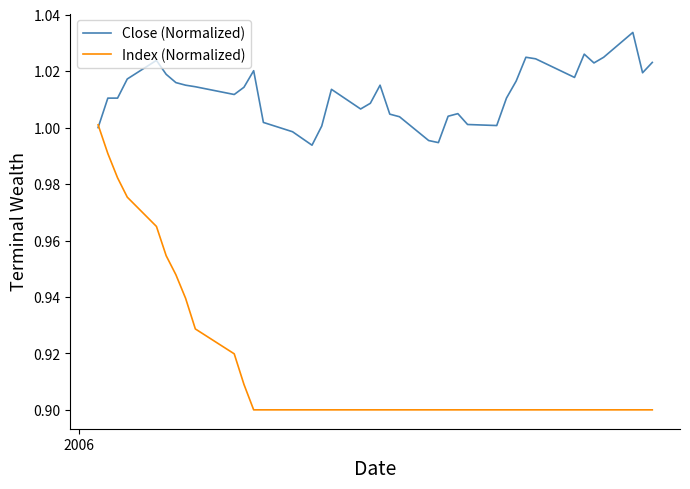

List the series in order of their peak value, lowest first.

Index (Normalized), Close (Normalized)